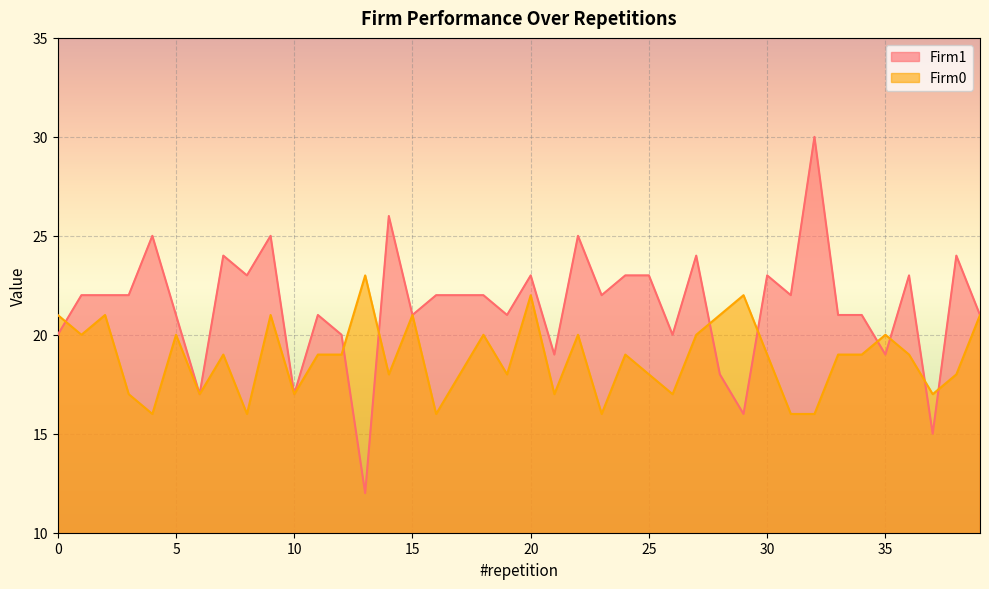

True or false: Firm0 has more than 2 points higher than both neighbors.

True